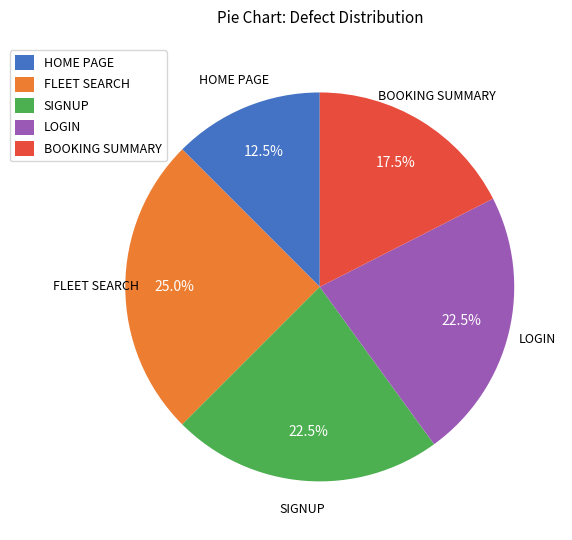

To the nearest percent, what portion does FLEET SEARCH represent?

25%